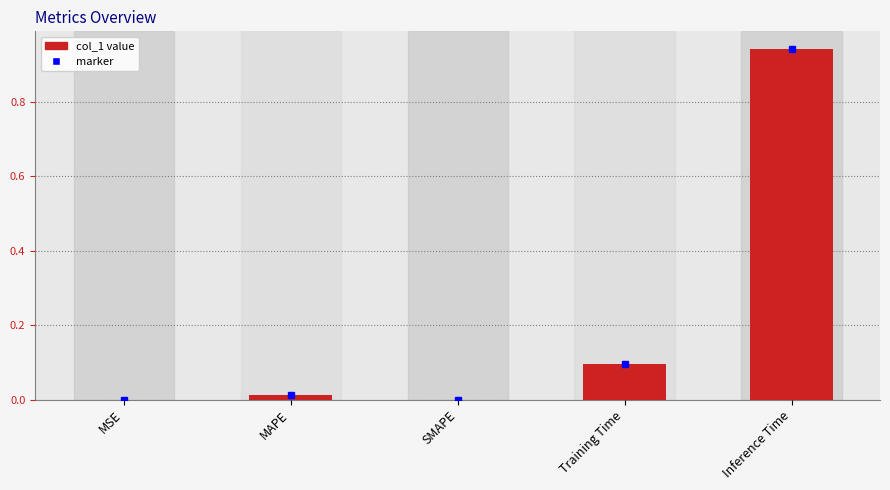

True or false: the data shows 0.3 at SMAPE.

False